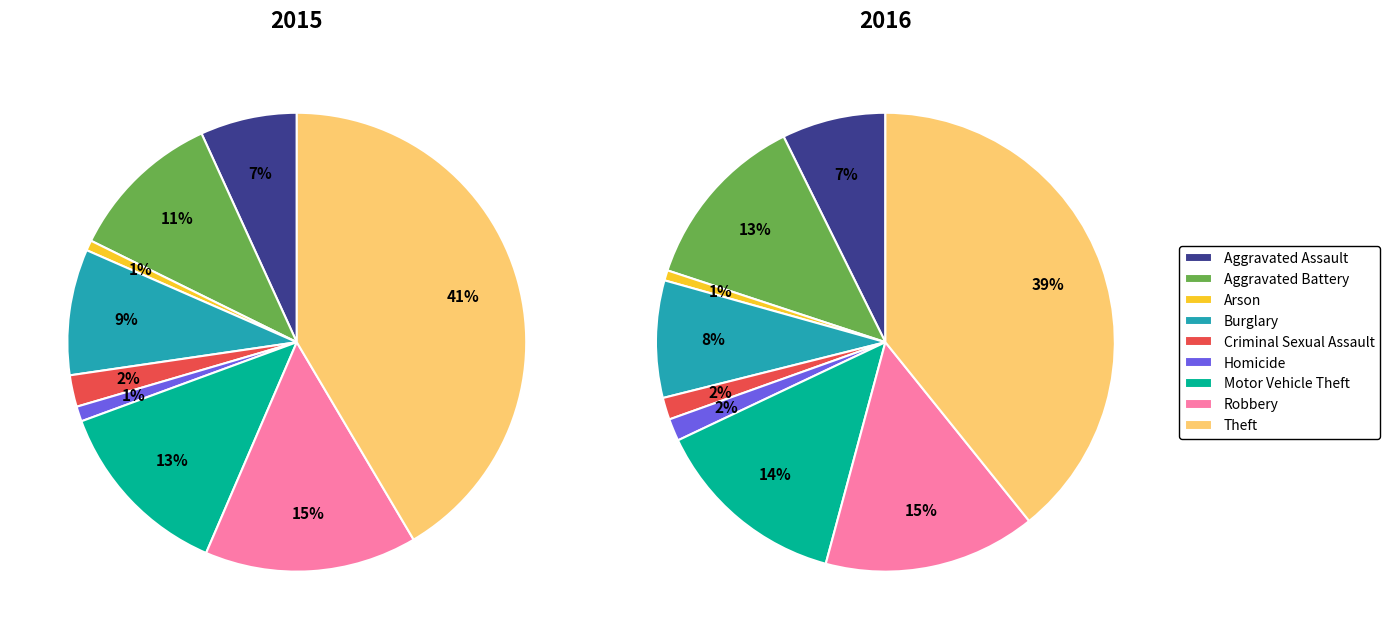

Combined, what portion of the pie is Aggravated Assault and Motor Vehicle Theft?

19.7%